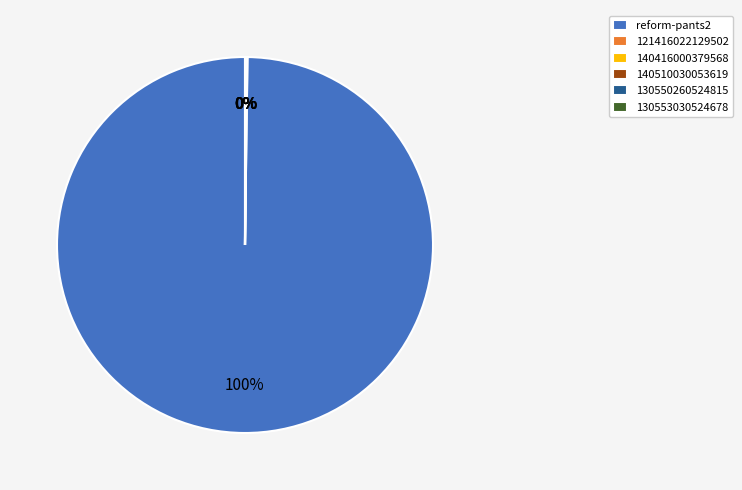

What percentage is the reform-pants2 slice, to the nearest percent?

100%